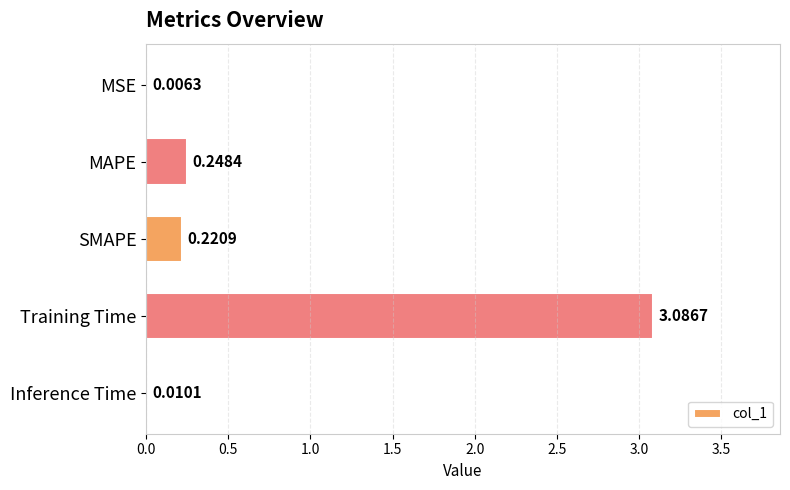

What is the change in value from MSE to MAPE?

+0.2